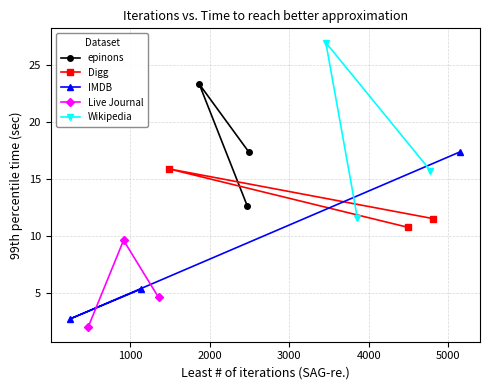

How many Digg values are between 10 and 15?

2